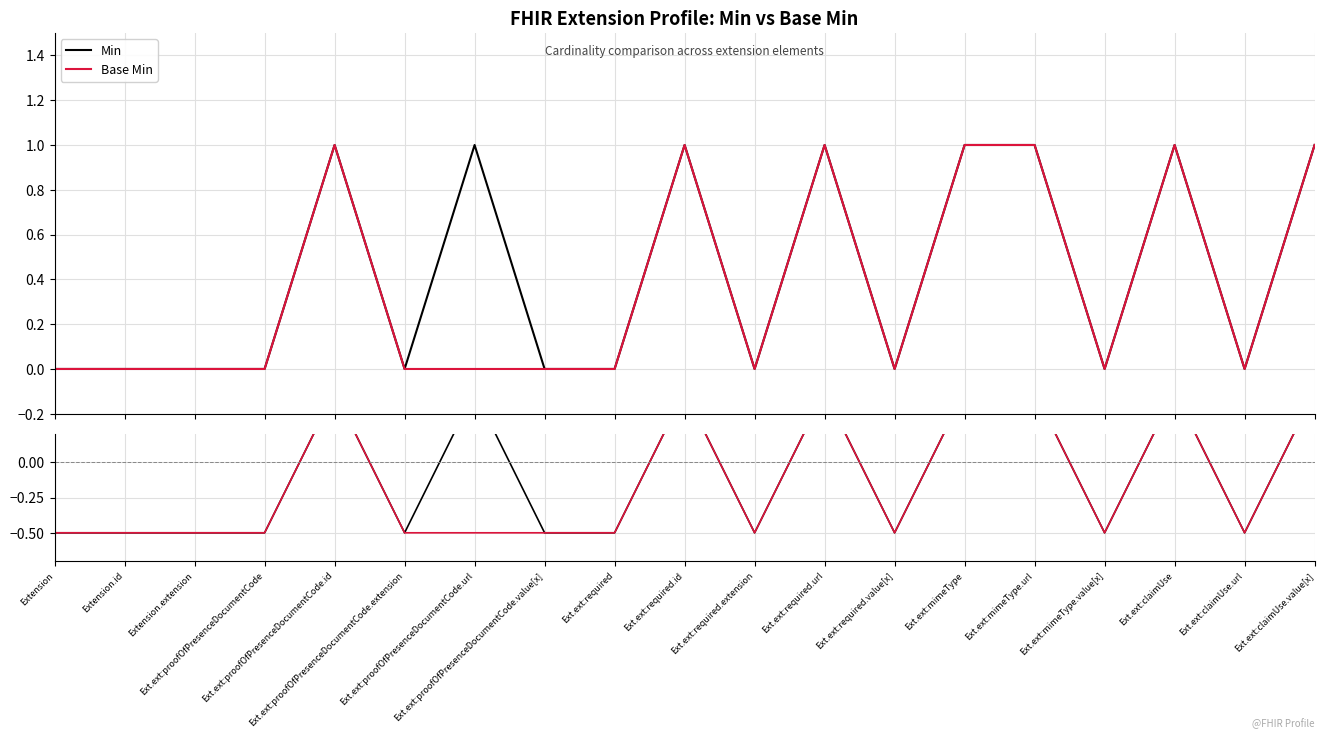

Which series has the largest range (max minus min)?

Min